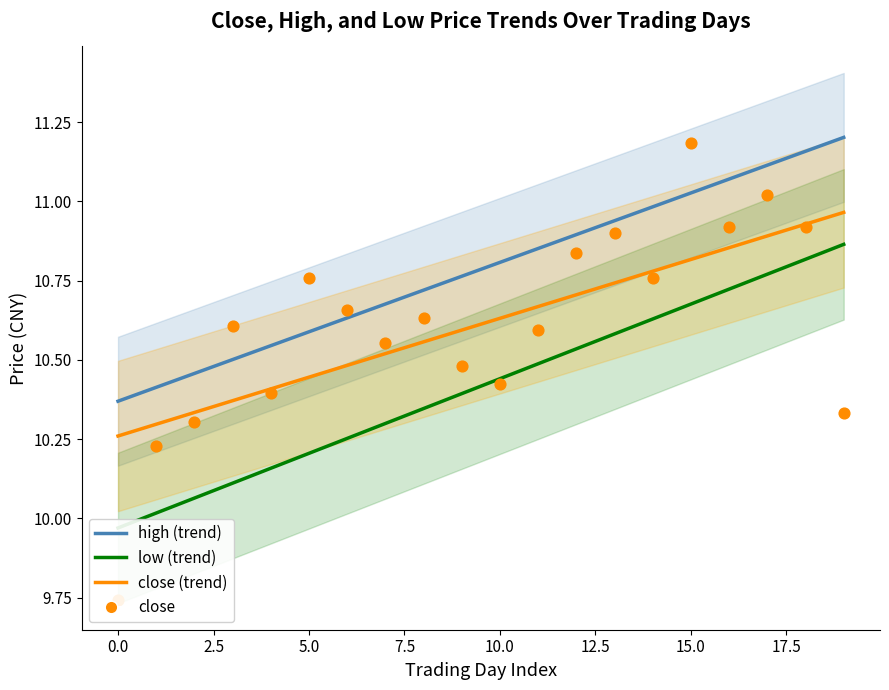

Which series contains the highest Y value?

high (trend)